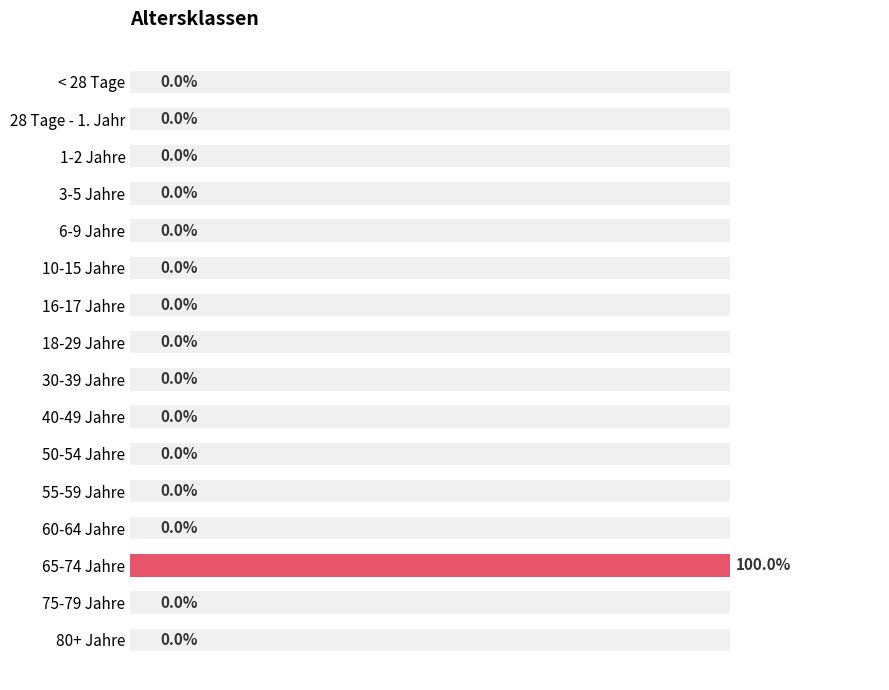

How many bars are there in total?

16